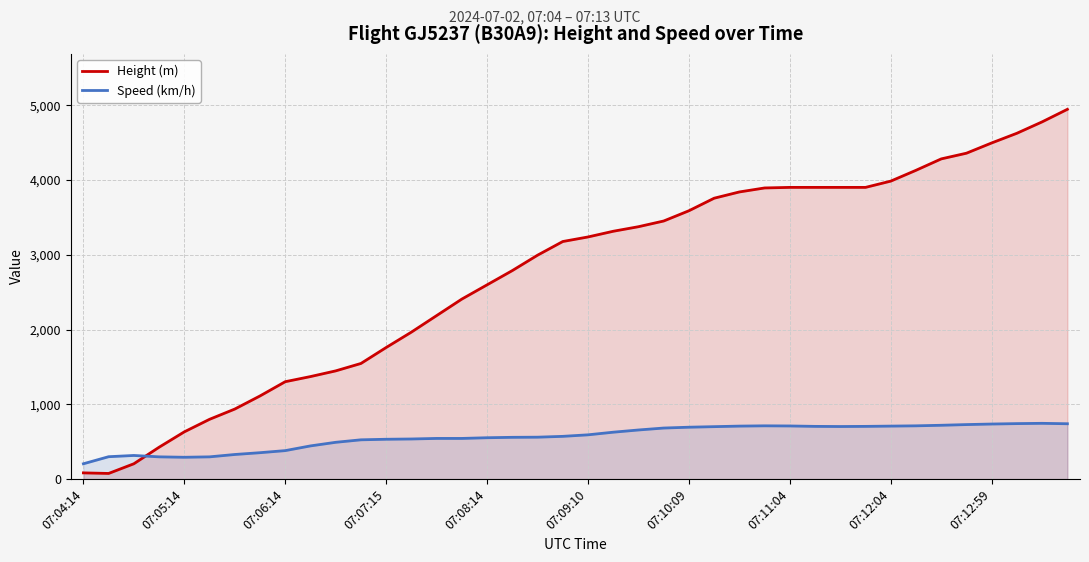

What is the total value across all series at 07:12:59?

5232.9